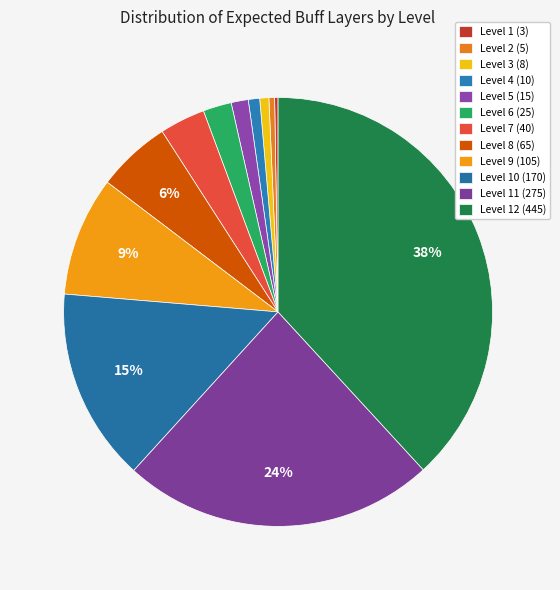

How many segments does this pie chart have?

12